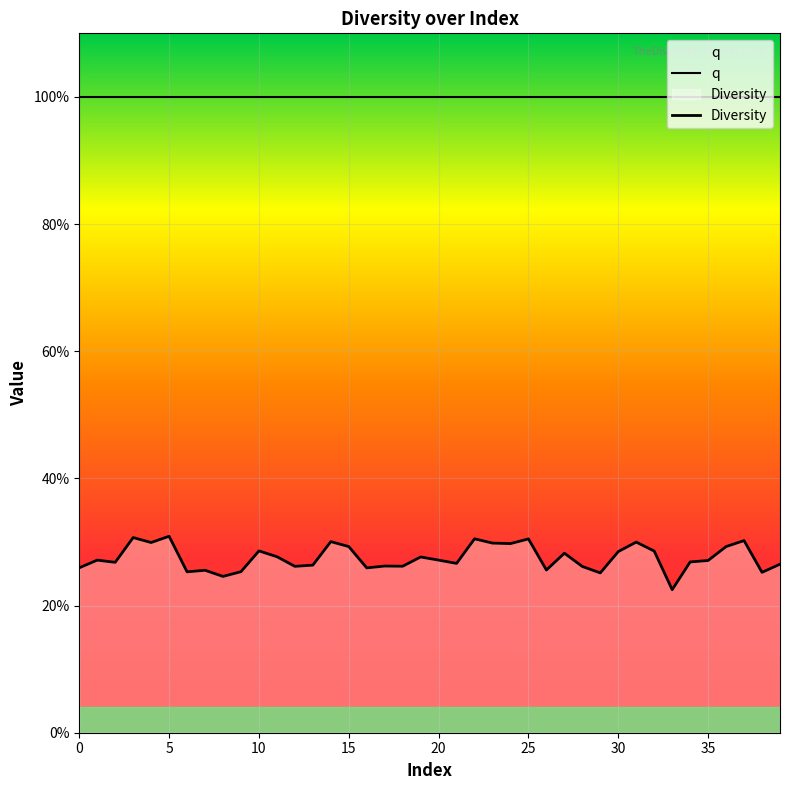

Is the value of Diversity at 35 greater than the value of q at 18?

No